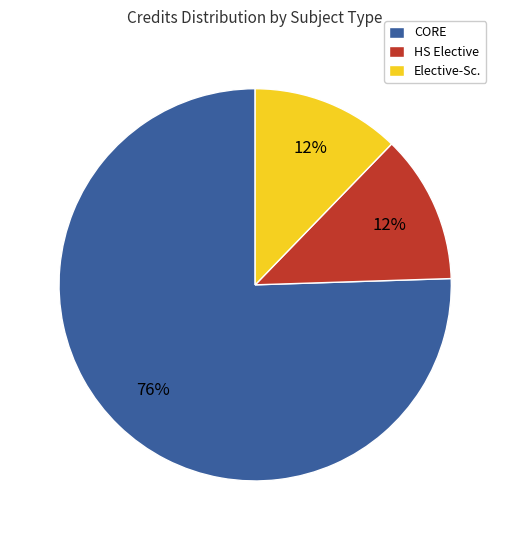

To the nearest percent, what is the combined percentage of CORE and Elective-Sc.?

88%